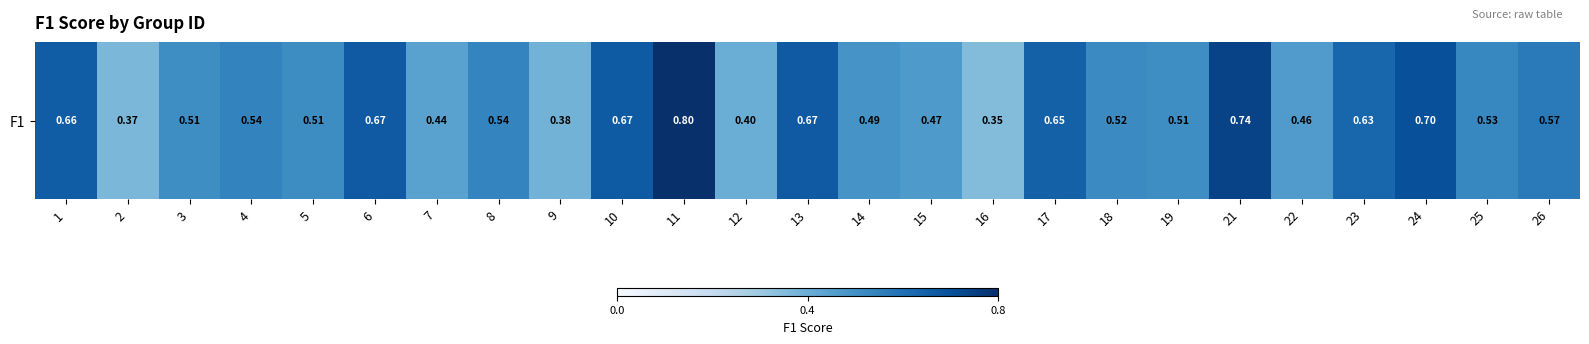

What is the smallest value displayed?

0.4